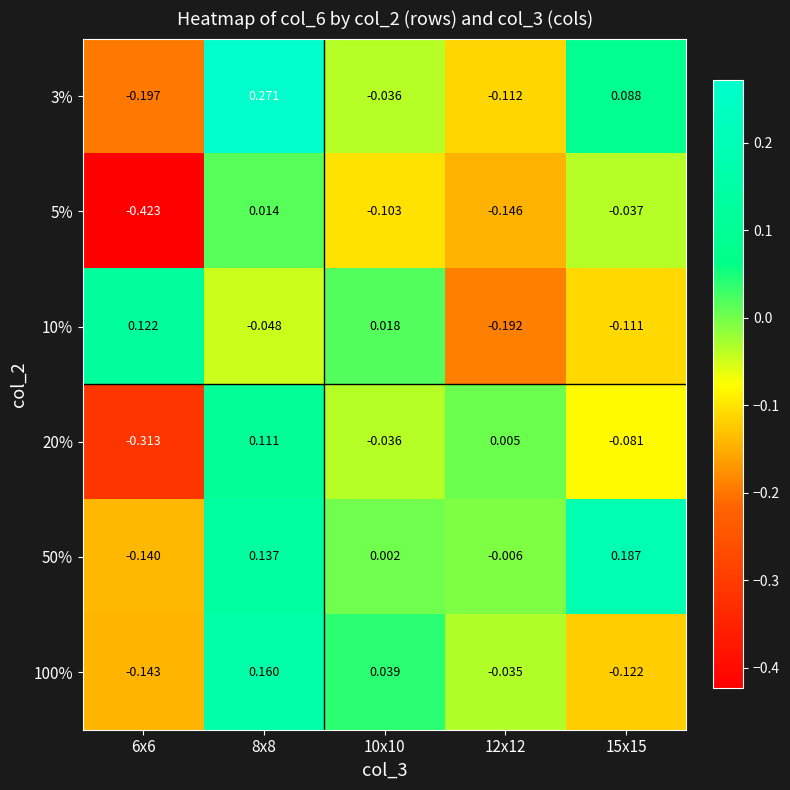

How many values in 10% are below zero?

3